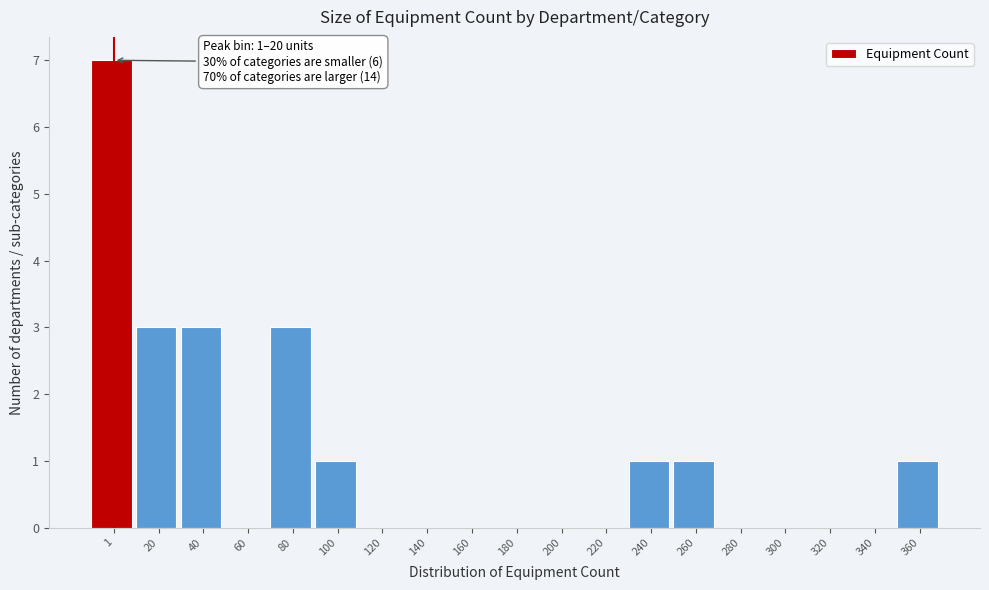

Reading left to right, transcribe all the data shown in this chart.

1=7	20=3	40=3	60=0	80=3	100=1	120=0	140=0	160=0	180=0	200=0	220=0	240=1	260=1	280=0	300=0	320=0	340=0	360=1